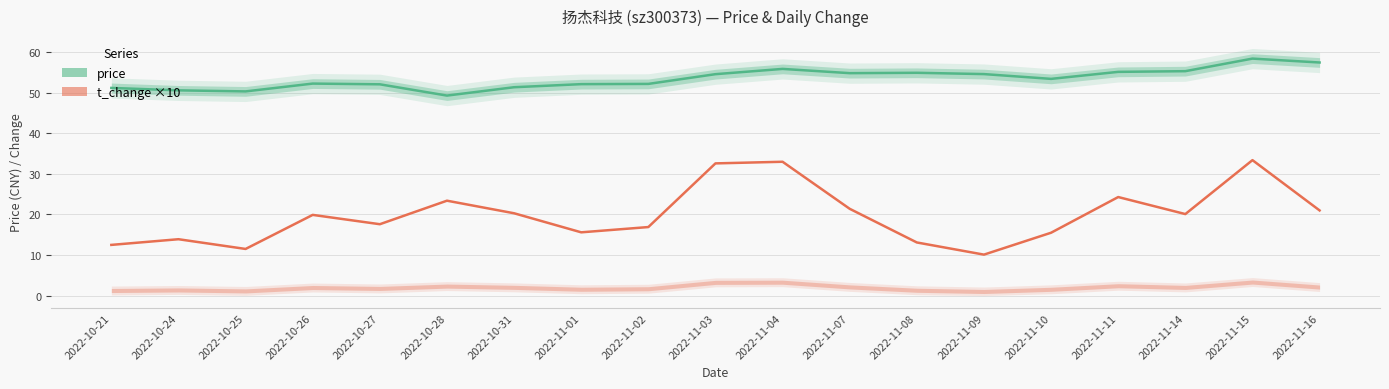

Reading left to right, what are all the values shown in this chart?

price: 2022-10-21=51.2	2022-10-24=50.6	2022-10-25=50.4	2022-10-26=52.3	2022-10-27=52.1	2022-10-28=49.3	2022-10-31=51.4	2022-11-01=52.1	2022-11-02=52.2	2022-11-03=54.6	2022-11-04=55.9	2022-11-07=54.9	2022-11-08=54.9	2022-11-09=54.6	2022-11-10=53.4	2022-11-11=55.2	2022-11-14=55.3	2022-11-15=58.4	2022-11-16=57.5
t_change ×10: 2022-10-21=12.5	2022-10-24=13.9	2022-10-25=11.5	2022-10-26=19.9	2022-10-27=17.6	2022-10-28=23.4	2022-10-31=20.3	2022-11-01=15.6	2022-11-02=16.9	2022-11-03=32.6	2022-11-04=33.0	2022-11-07=21.4	2022-11-08=13.1	2022-11-09=10.1	2022-11-10=15.5	2022-11-11=24.3	2022-11-14=20.1	2022-11-15=33.4	2022-11-16=21.0